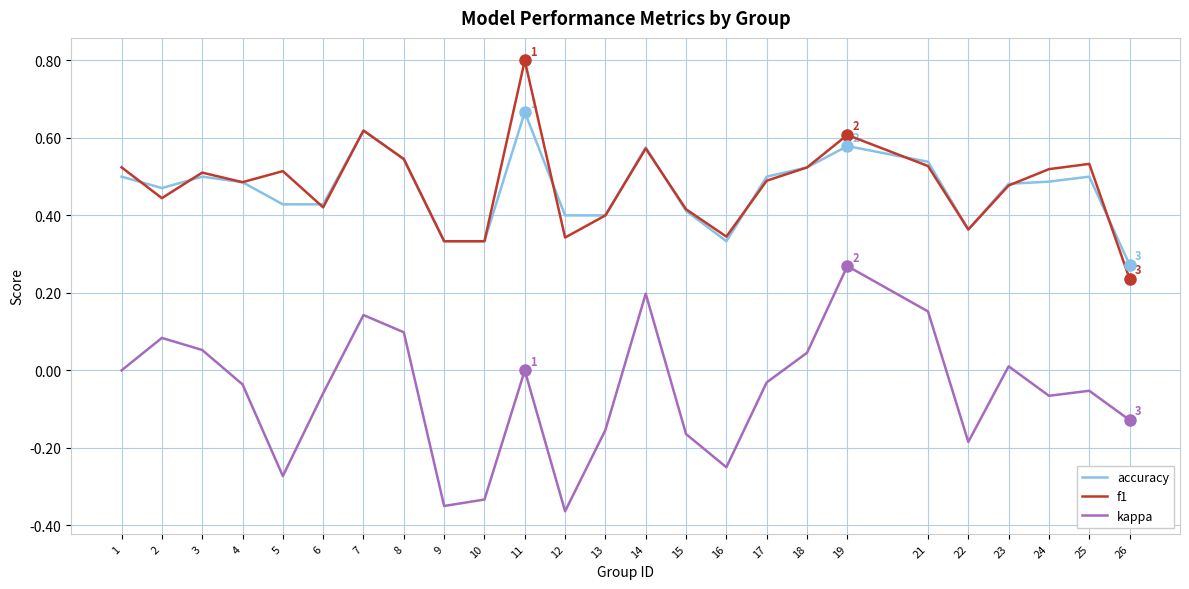

True or false: kappa and f1 cross at least once.

False